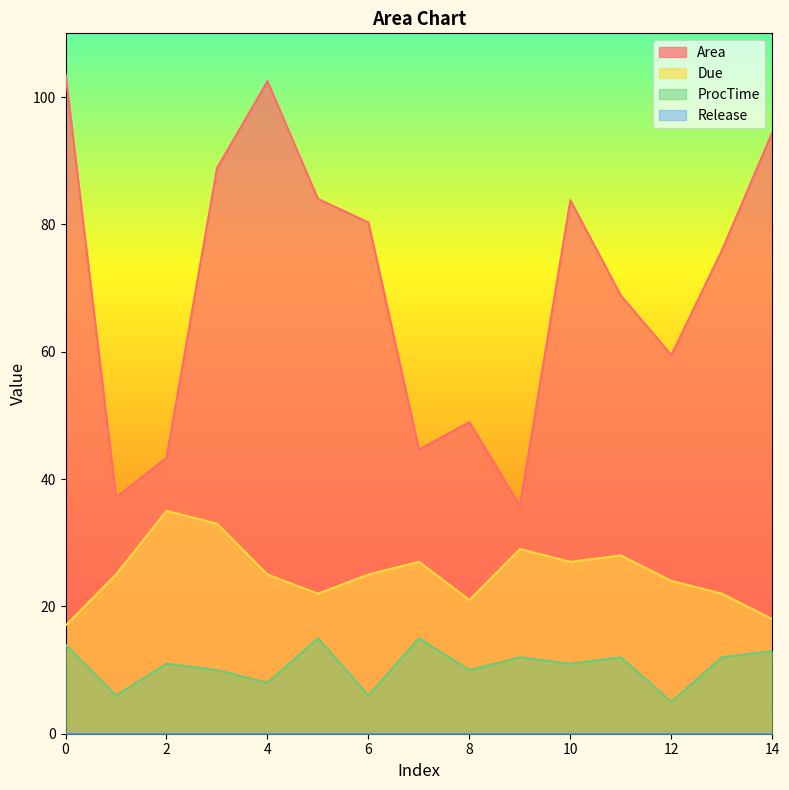

The value of Due at 14 is 9.1. True or false?

False